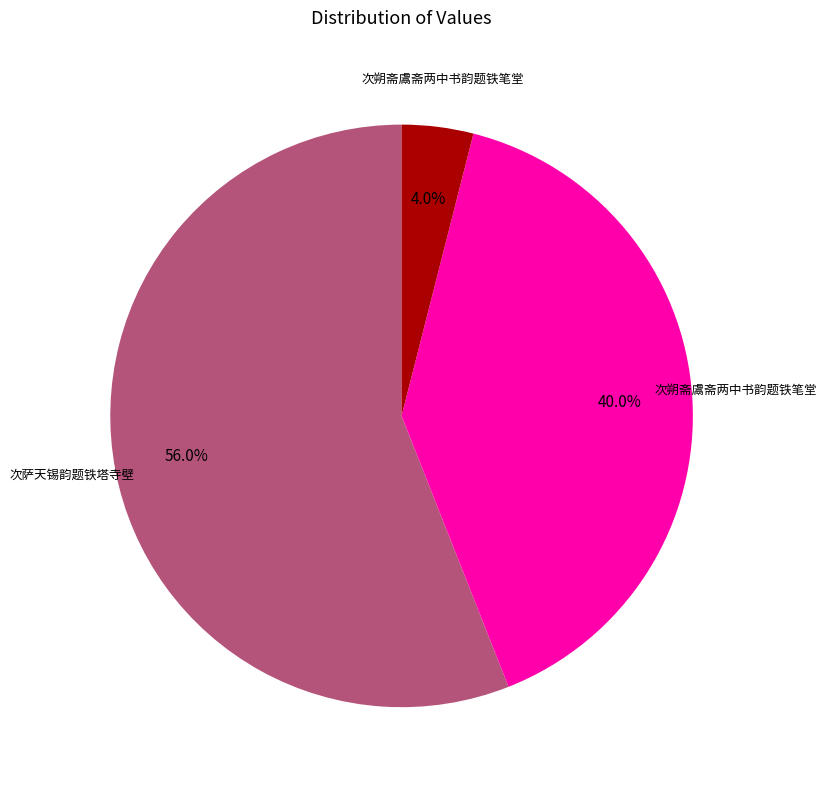

Is there any slice that represents more than half of the pie?

Yes